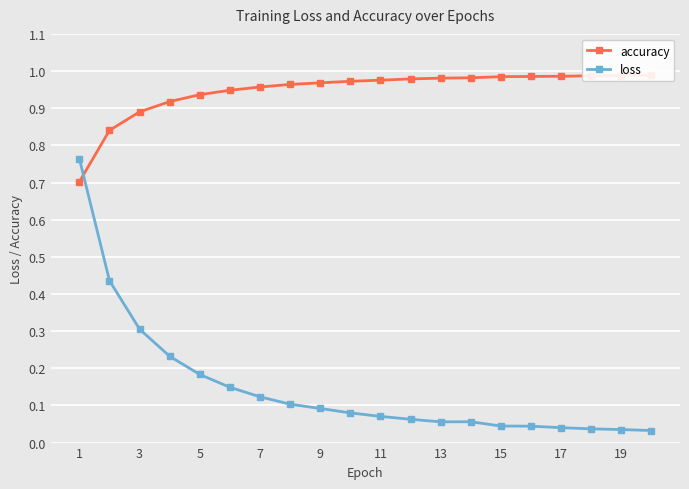

Which category has the lowest value in the accuracy series?

1